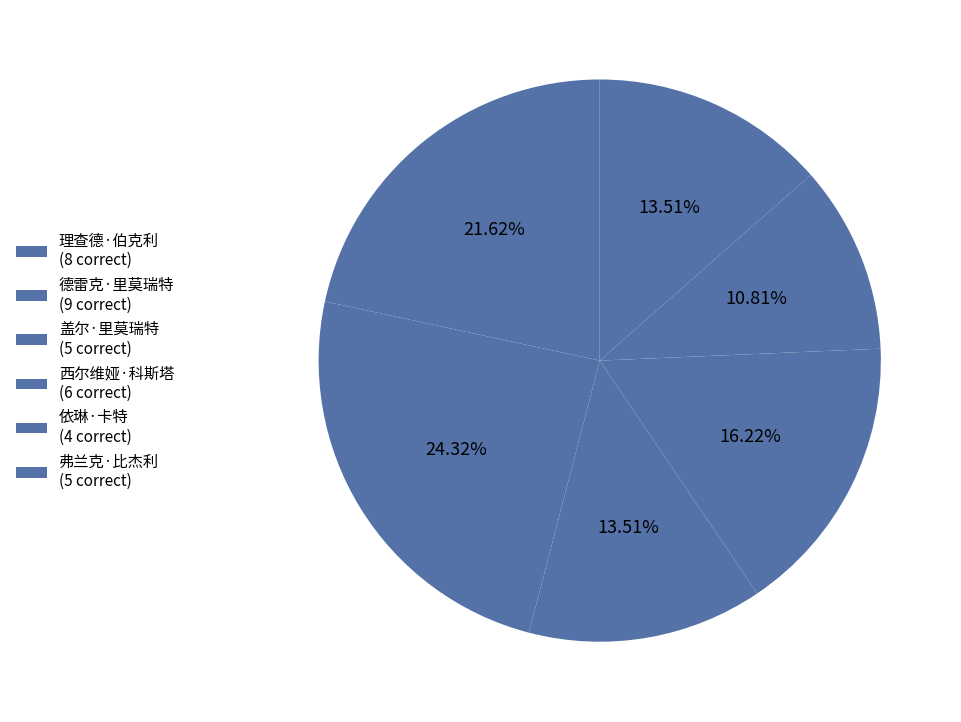

How many segments does this pie chart have?

6